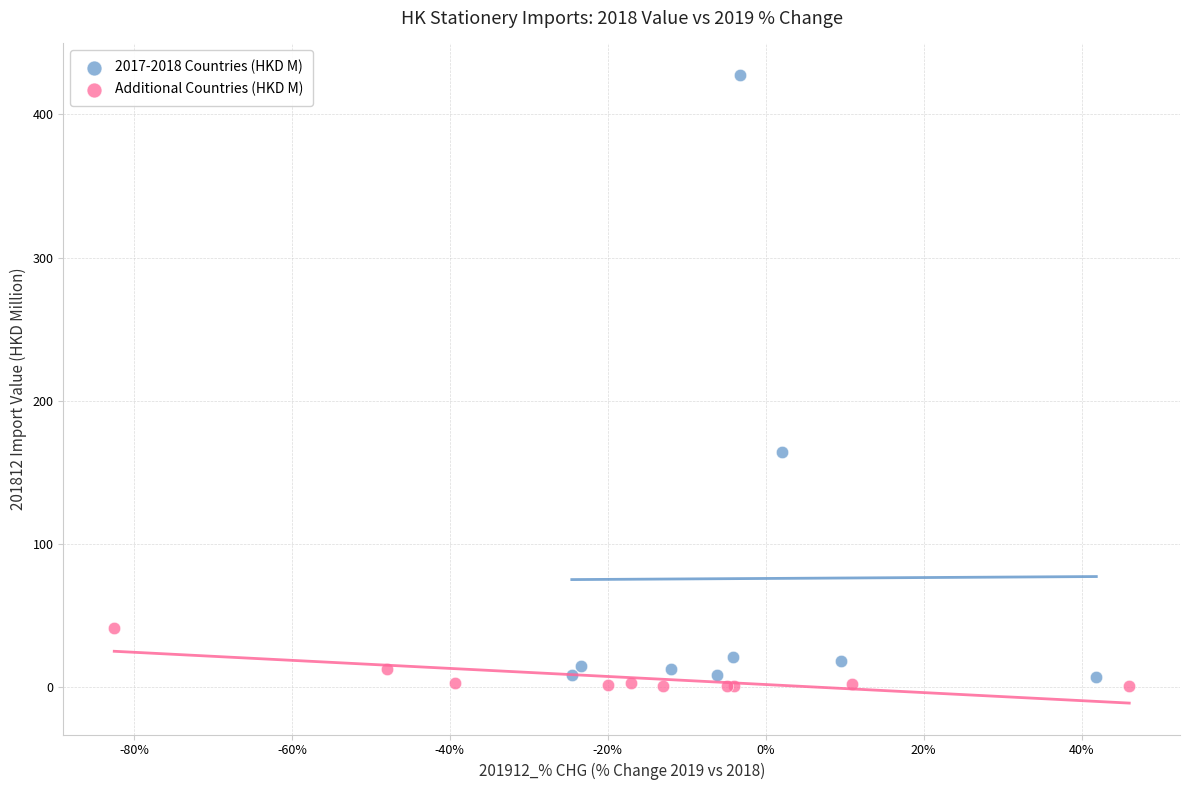

Which series has the largest Y range (max minus min)?

2017-2018 Countries (HKD M)